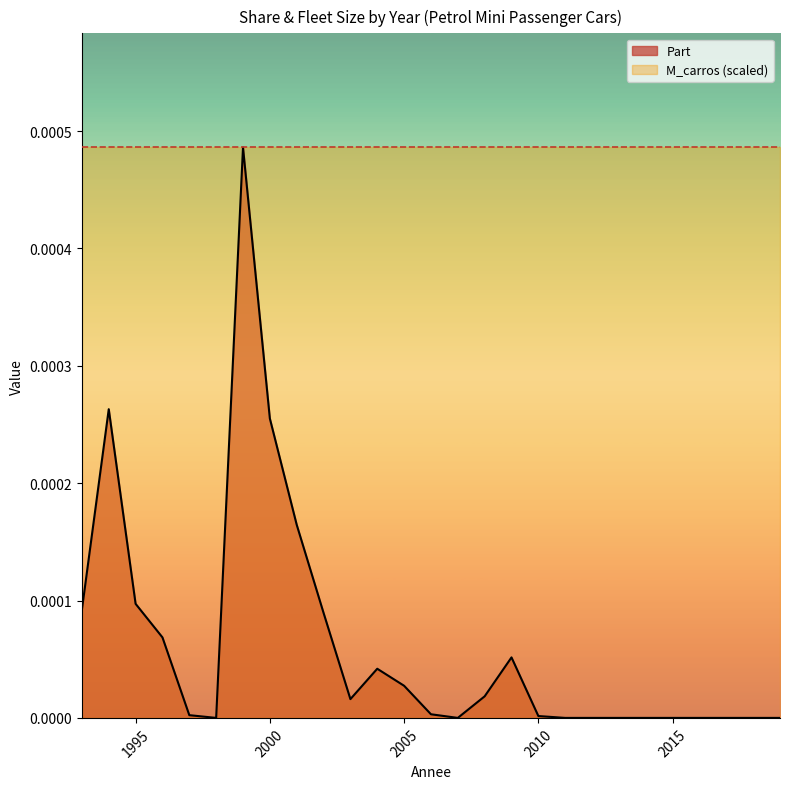

Which category has the lowest value across all series?

1998